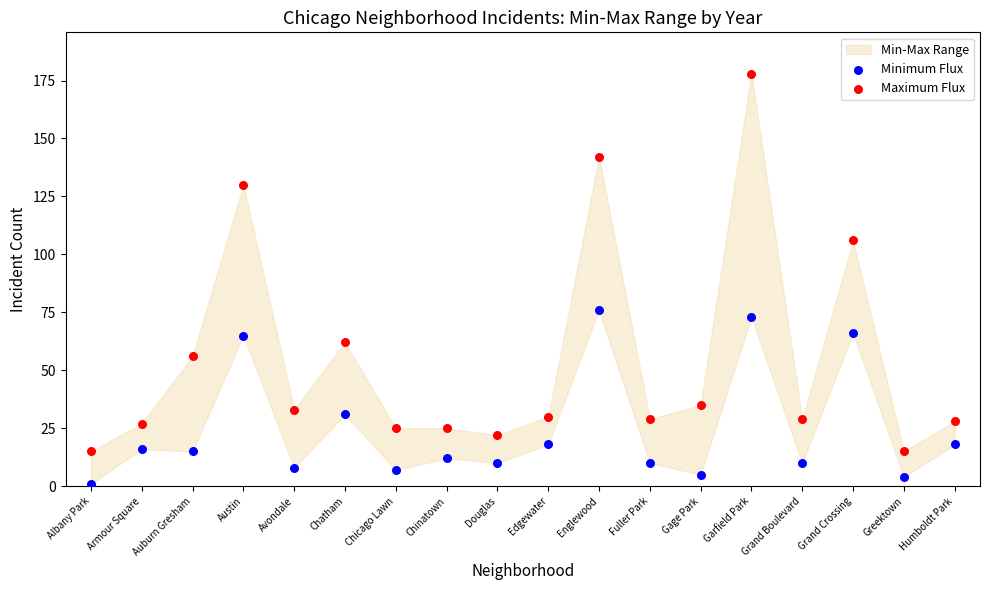

Which series contains the lowest Y value?

Minimum Flux